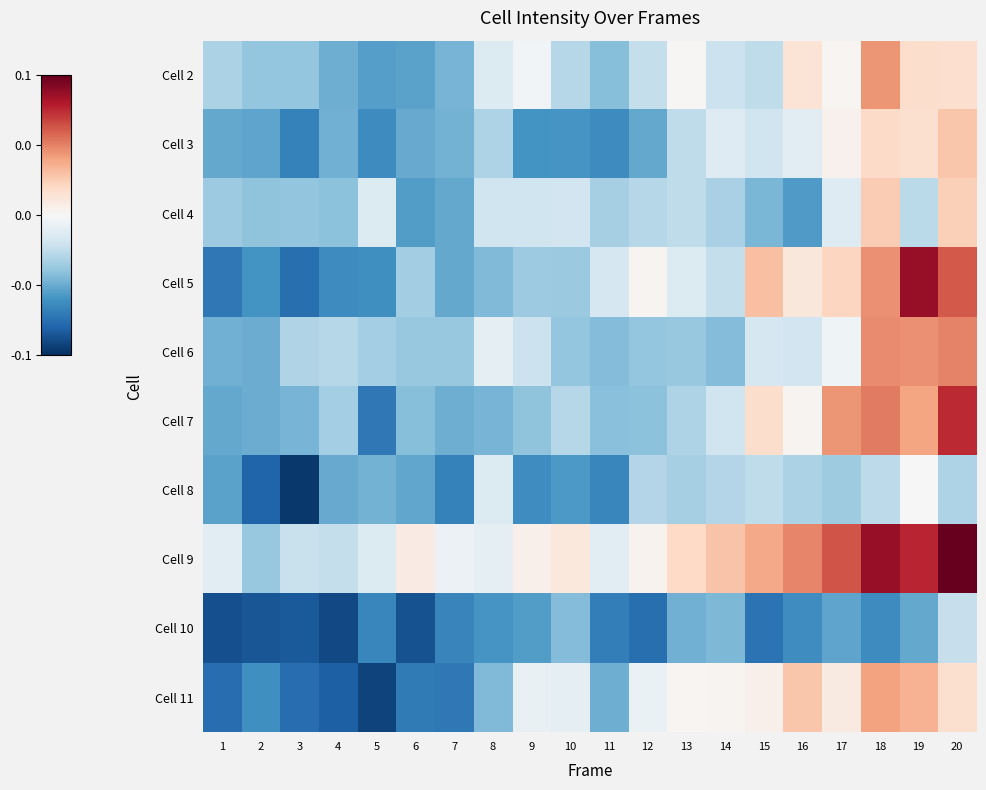

At how many categories does at least one series exceed 1?

20